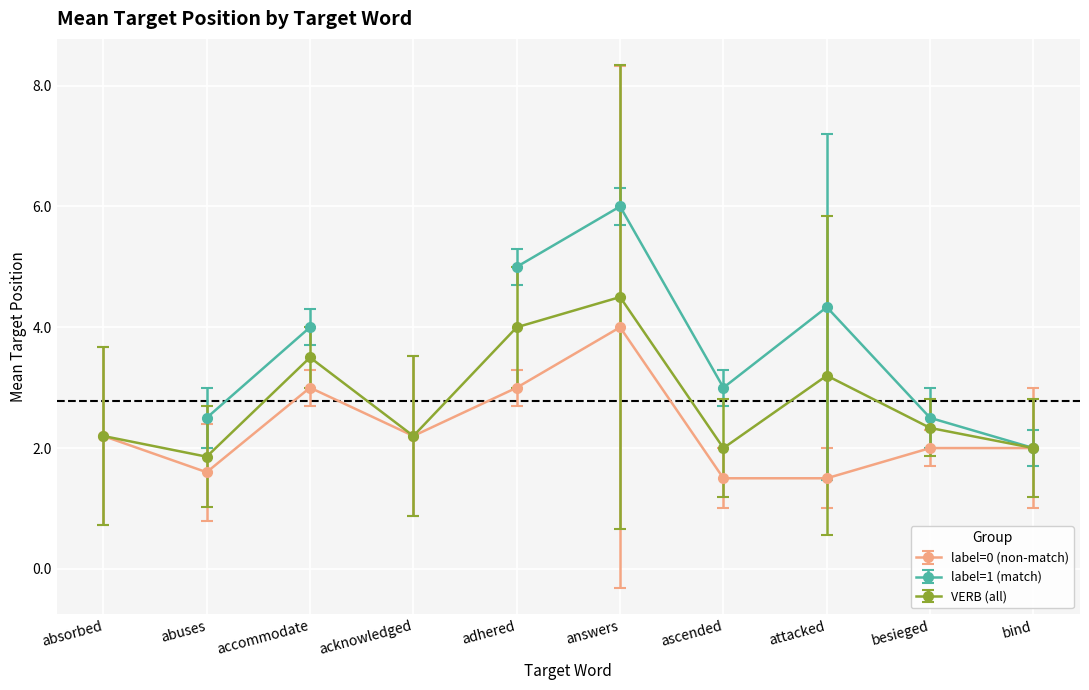

Is it true that VERB (all) equals 6.6 at answers?

False